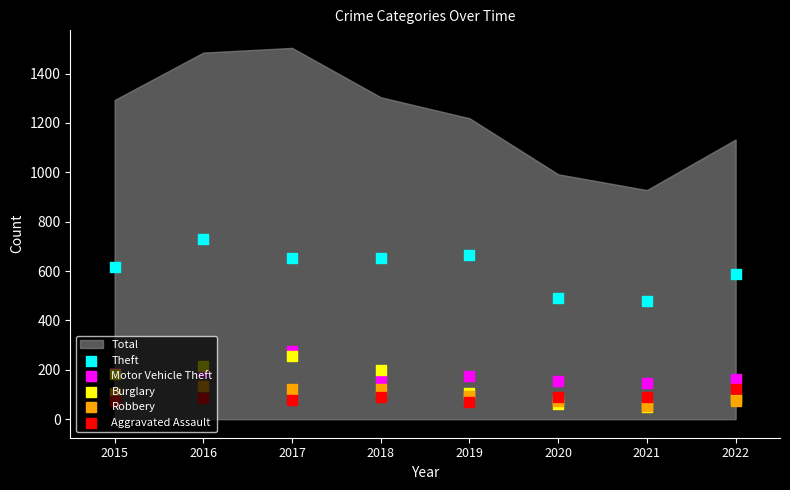

Is the value of Theft at 2022 greater than the value of Robbery at 2020?

Yes